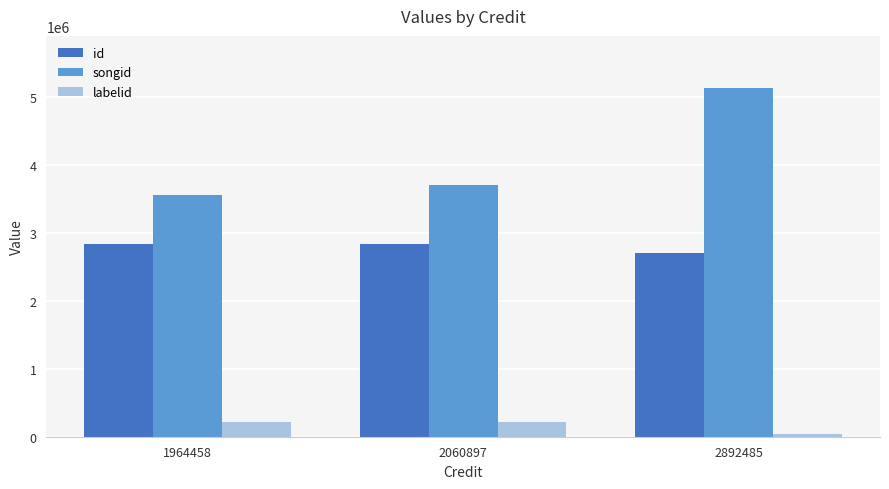

Rank the series at 1964458 from lowest to highest value.

labelid, id, songid